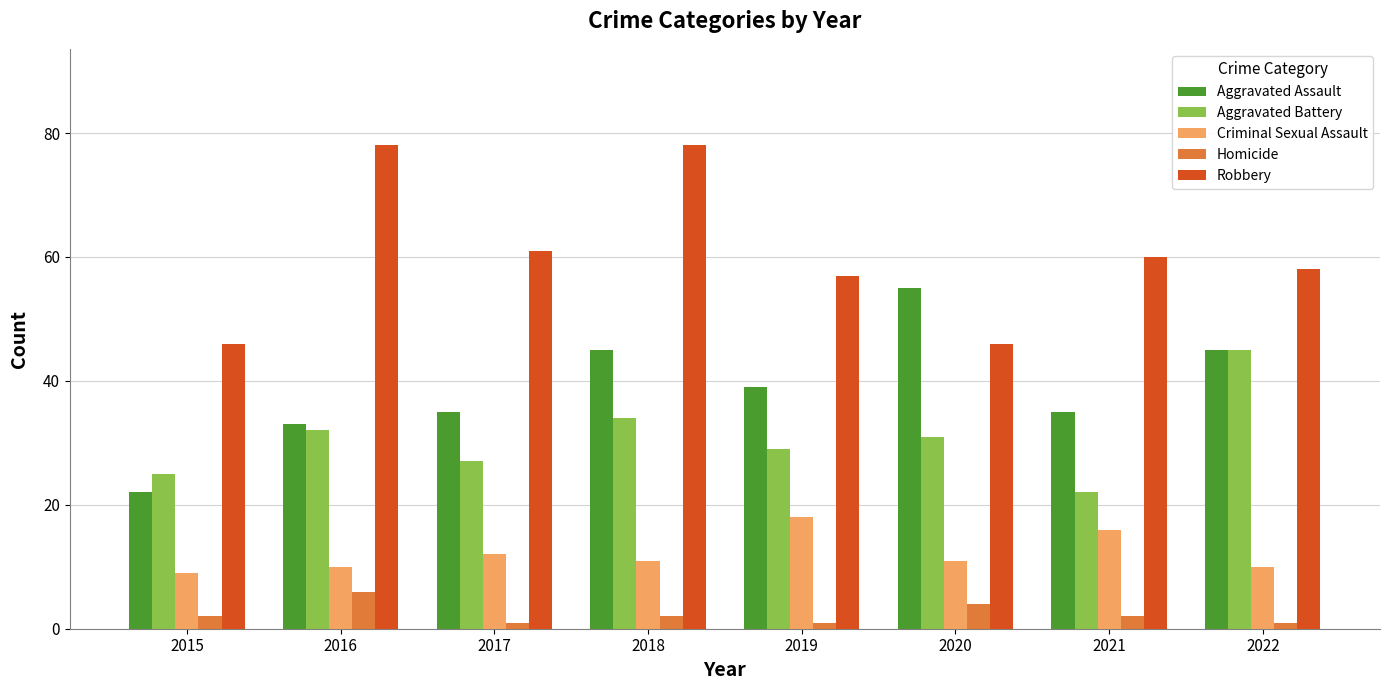

Between 2015 and 2017, which series saw the biggest shift?

Robbery